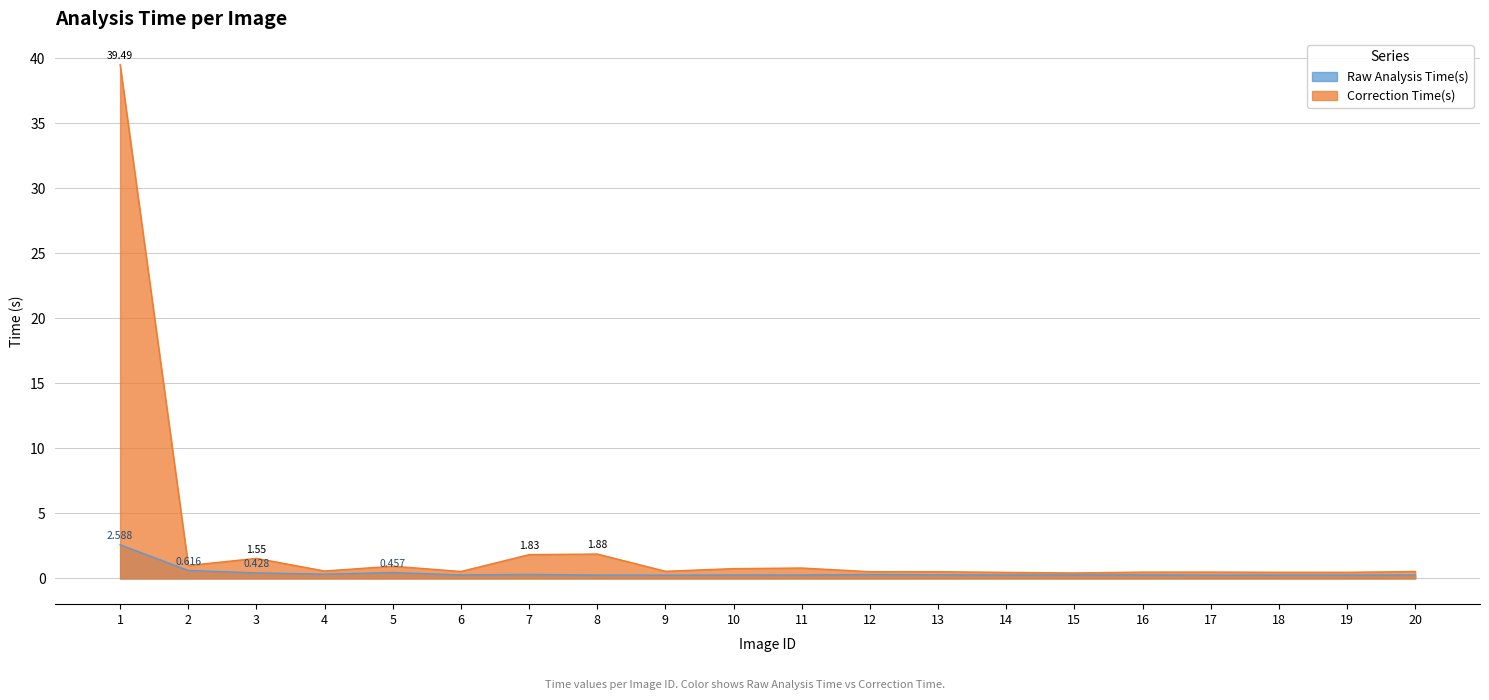

What is the value of the Correction Time(s) point at the 3rd from the left?

1.5